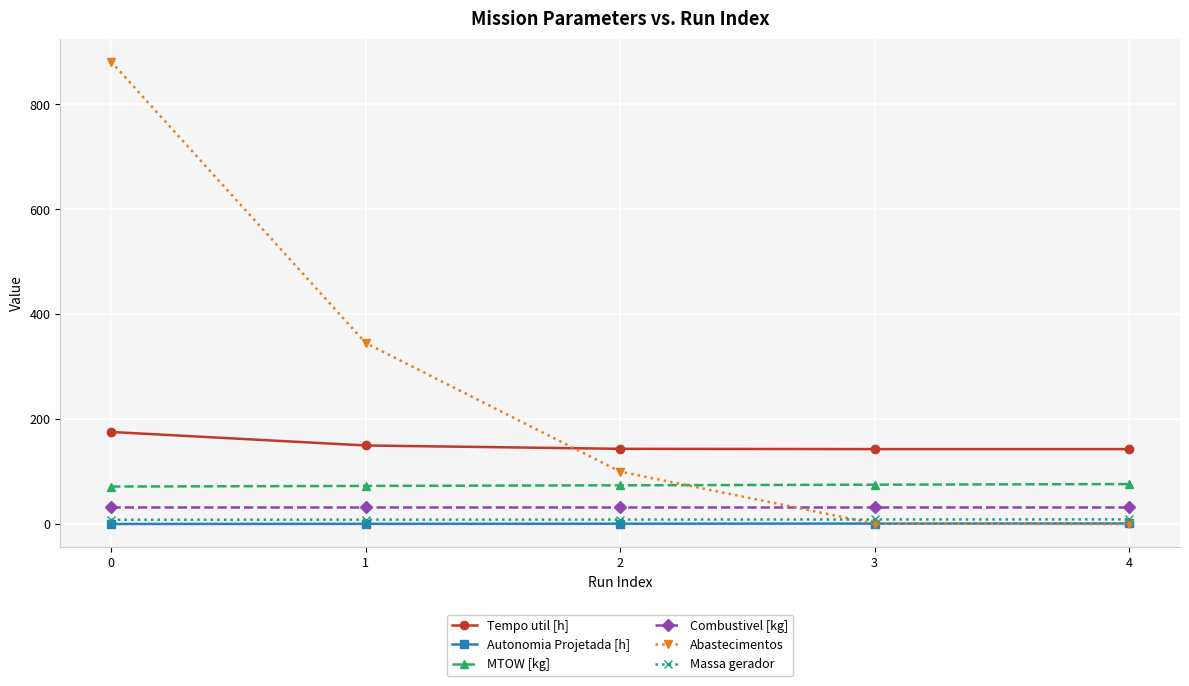

True or false: Tempo util [h] has a value of 64.6 at 4.

False